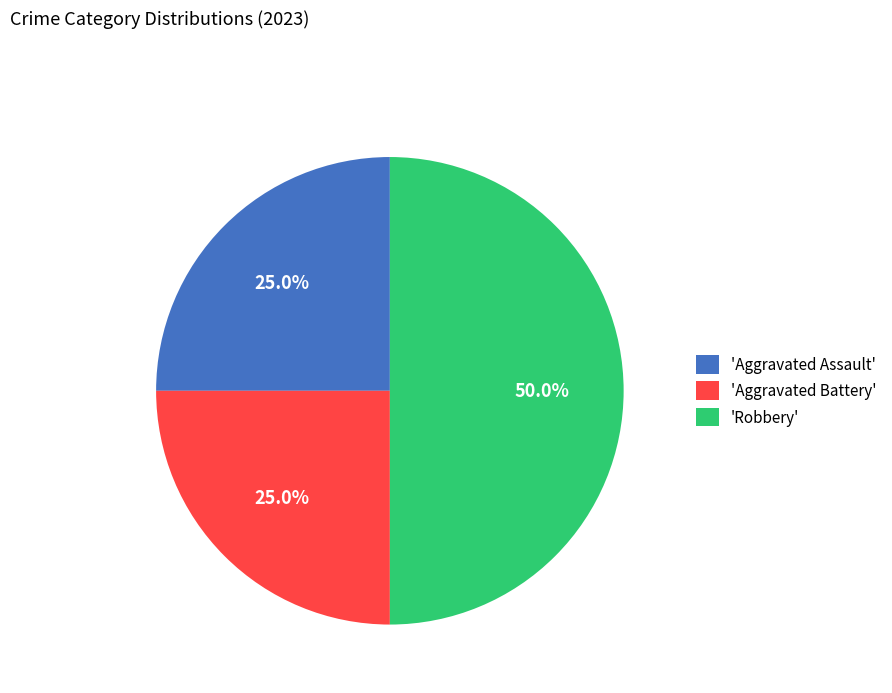

How many segments does this pie chart have?

3